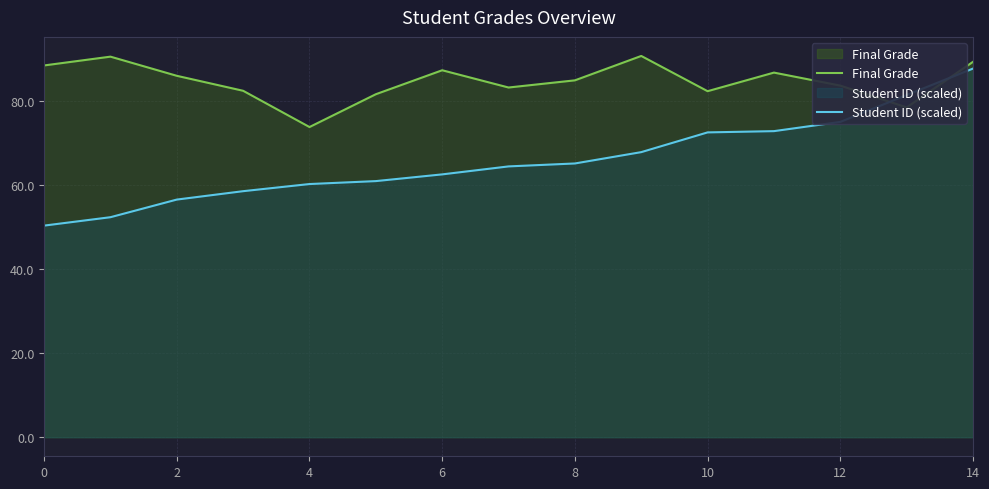

How many values in the Final Grade series exceed 84?

8